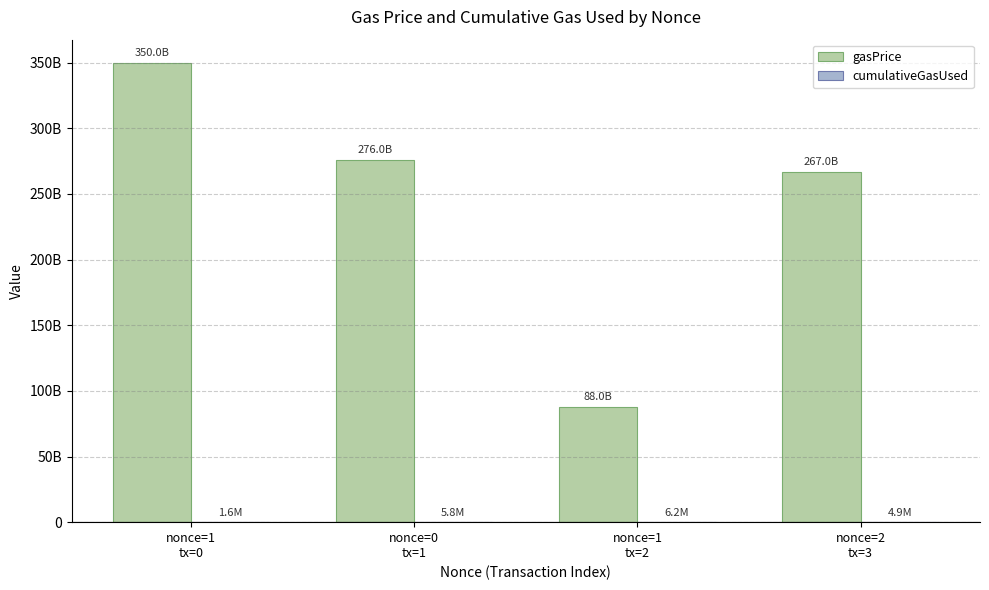

Are the bars grouped side by side (vs. stacked)?

Yes